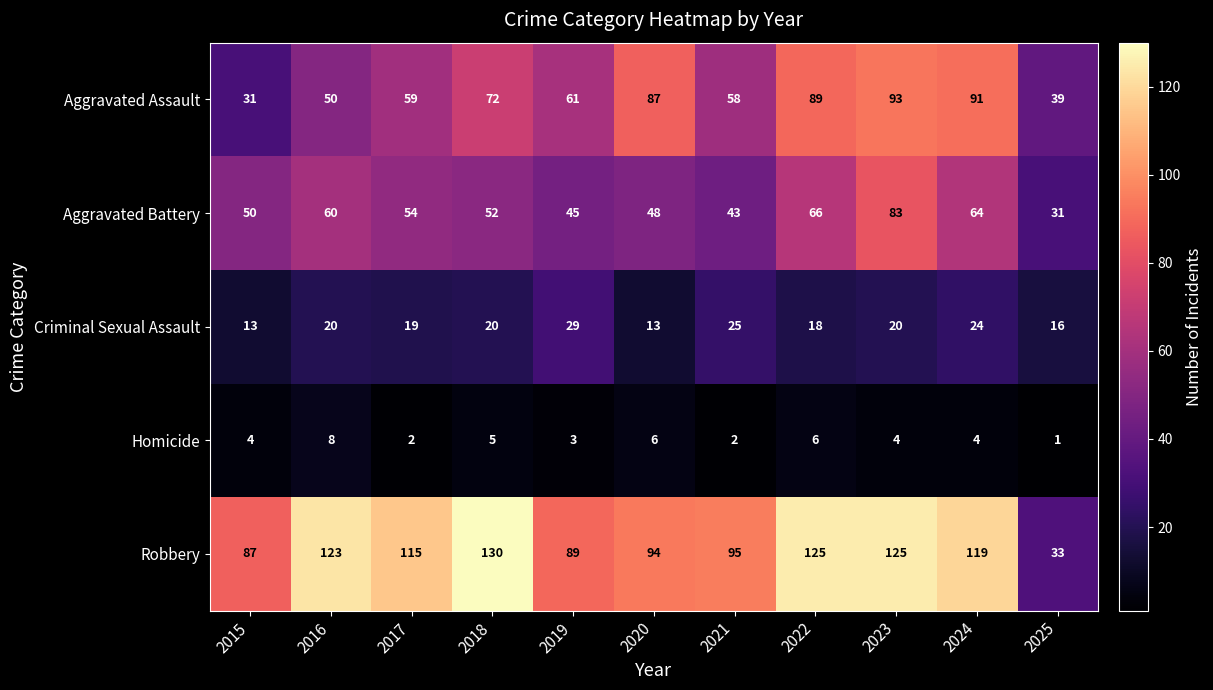

What is the smallest value displayed?

1